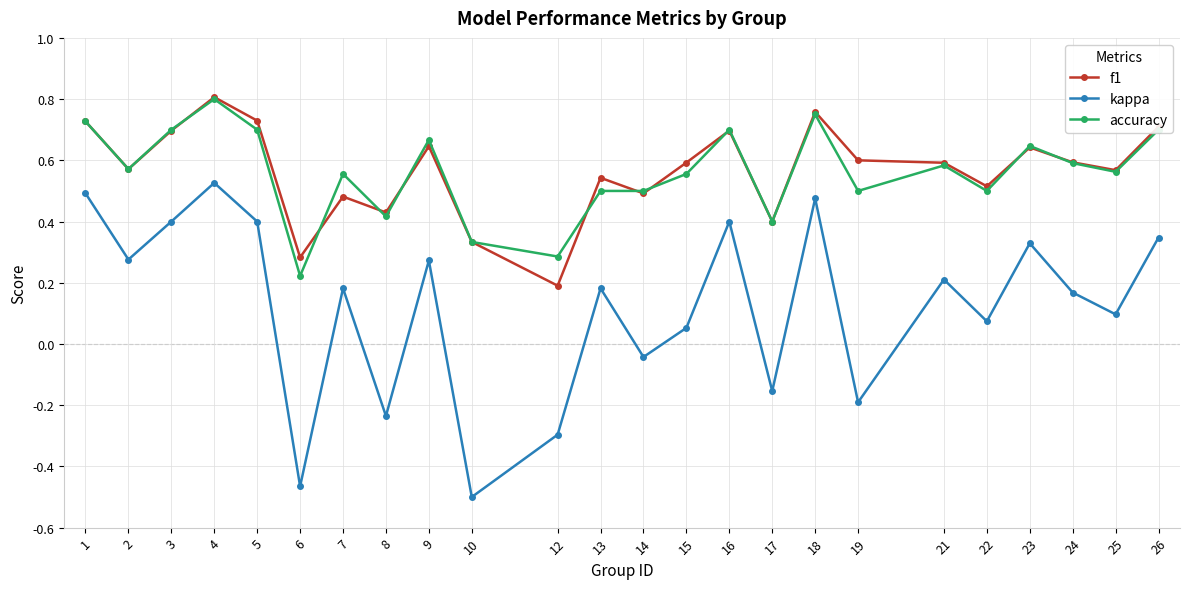

Between 5 and 19, which series saw the biggest shift?

kappa